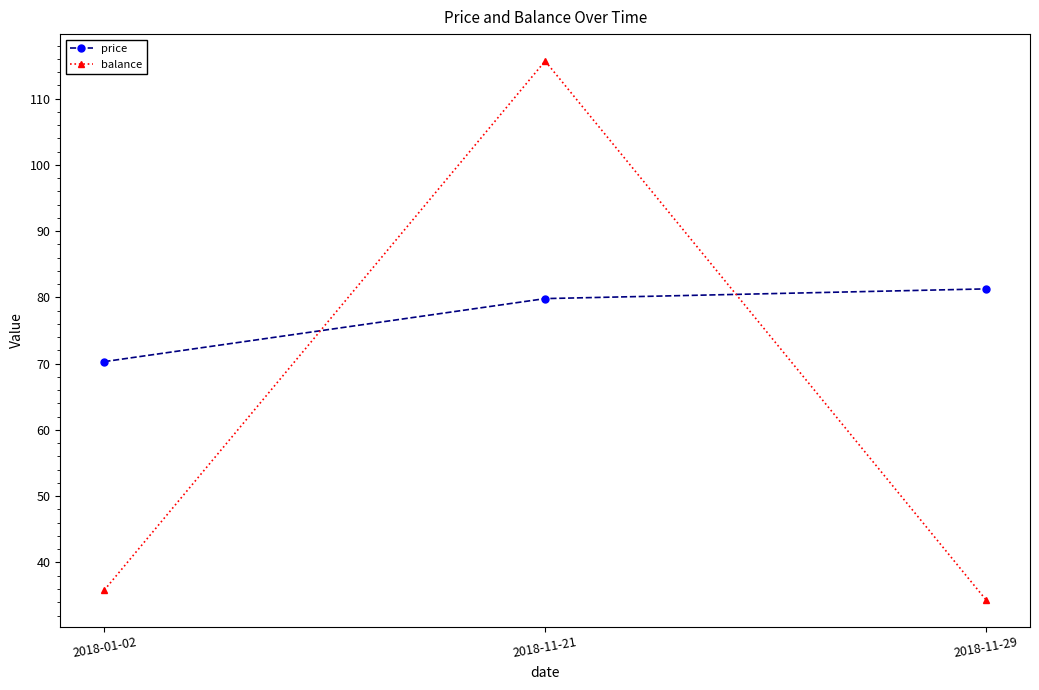

What is the label of the 3rd point from the left?

2018-11-29